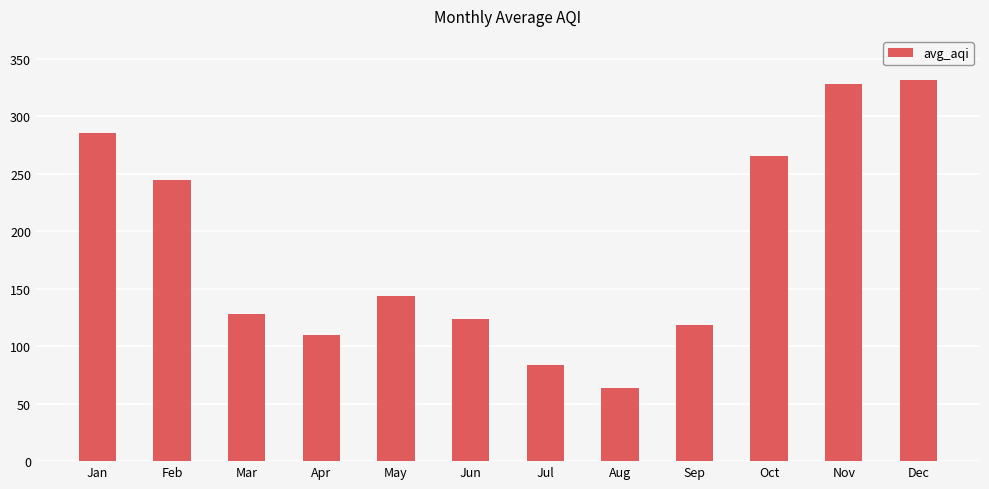

What is the approximate value at Nov?

327.9